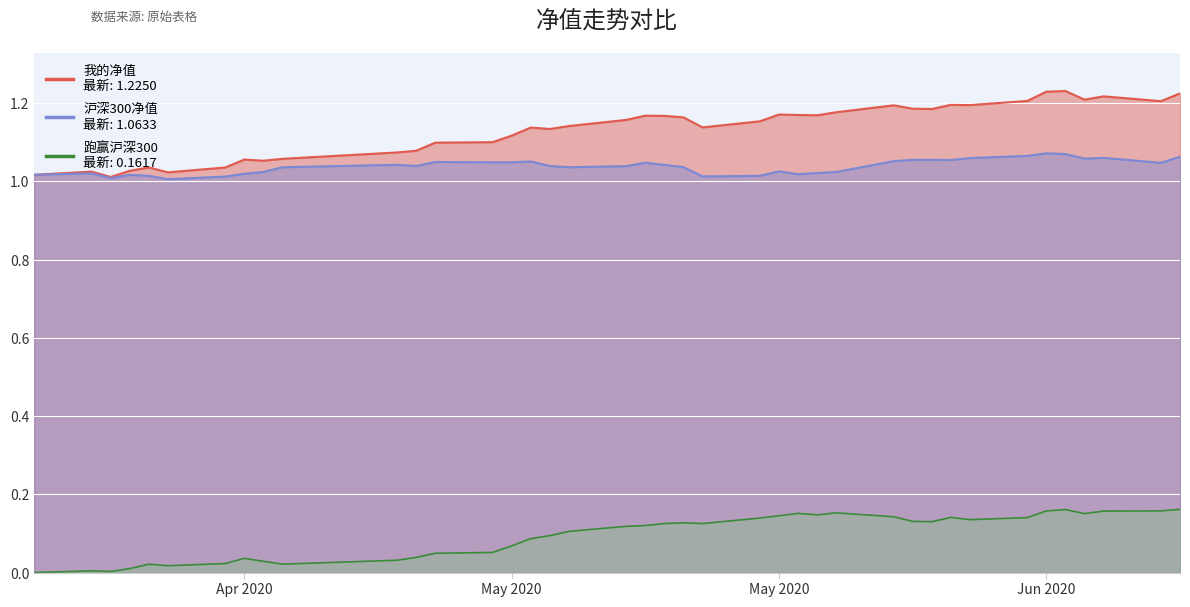

The value of 跑赢沪深300 at May 2020 is 0.1. True or false?

True